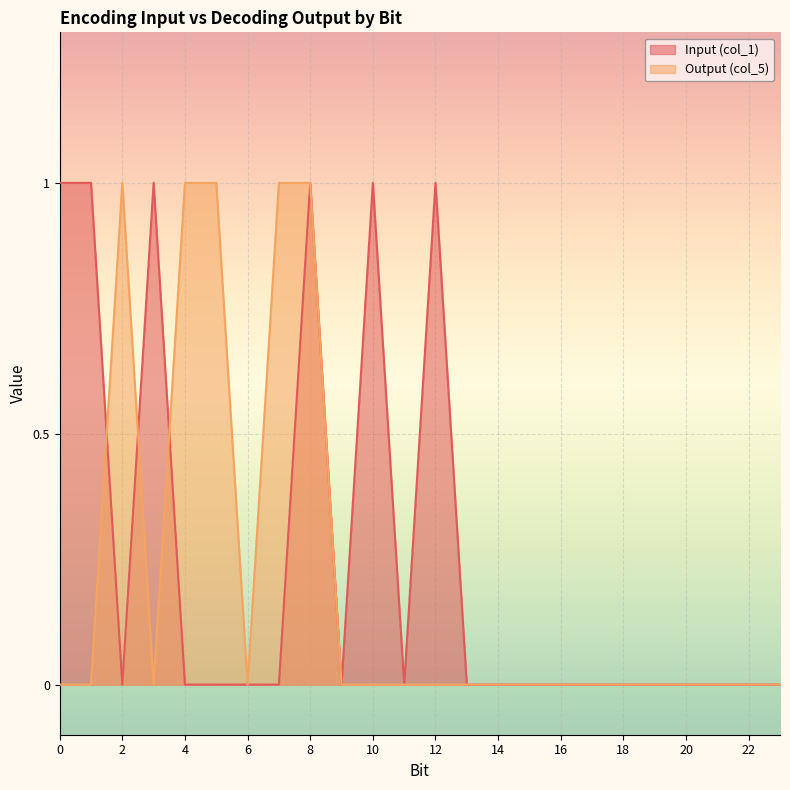

In Input (col_1), how many points are lower than both neighbors (excluding endpoints)?

3